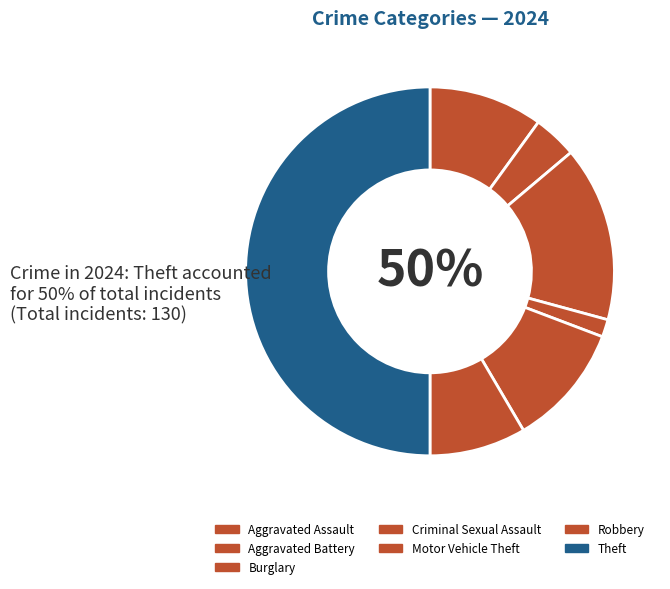

Which has a higher value, Theft or Aggravated Assault?

Theft